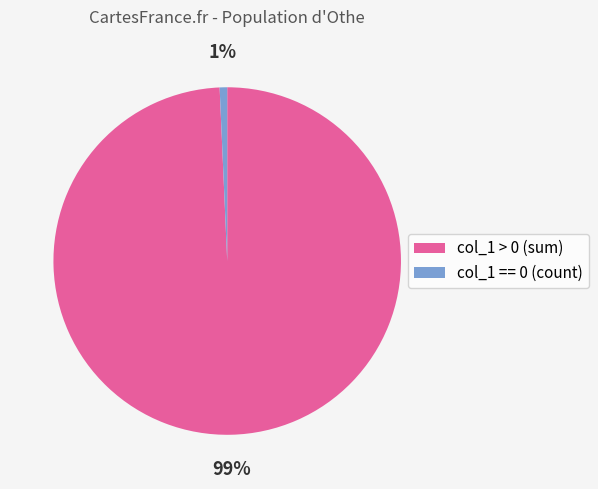

Combined, do col_1 == 0 (count) and col_1 > 0 (sum) account for over 50%?

Yes